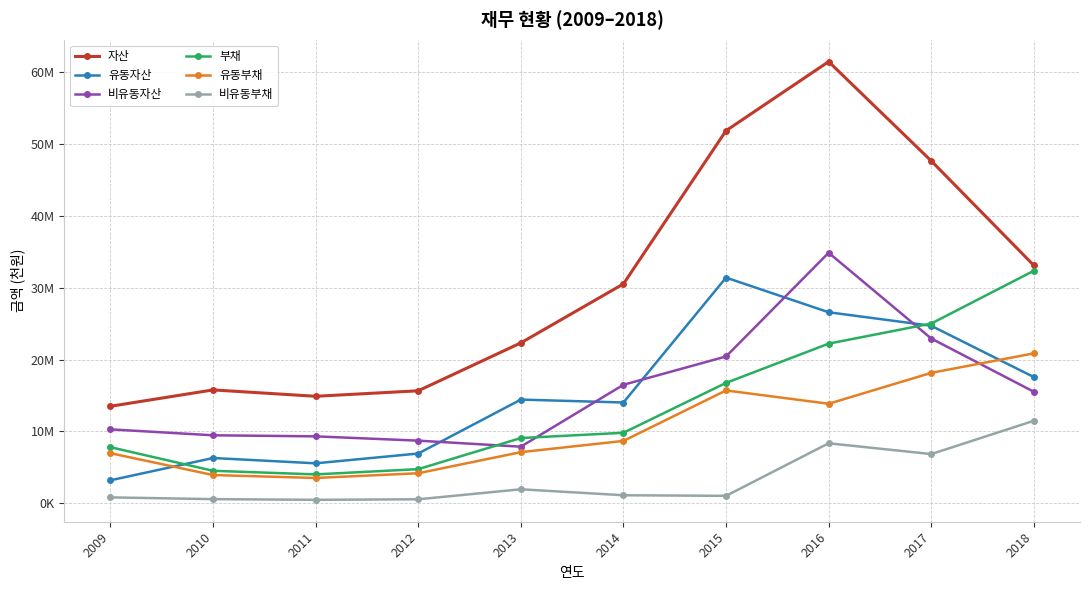

What value does the 비유동자산 series have at 2012?

8721179